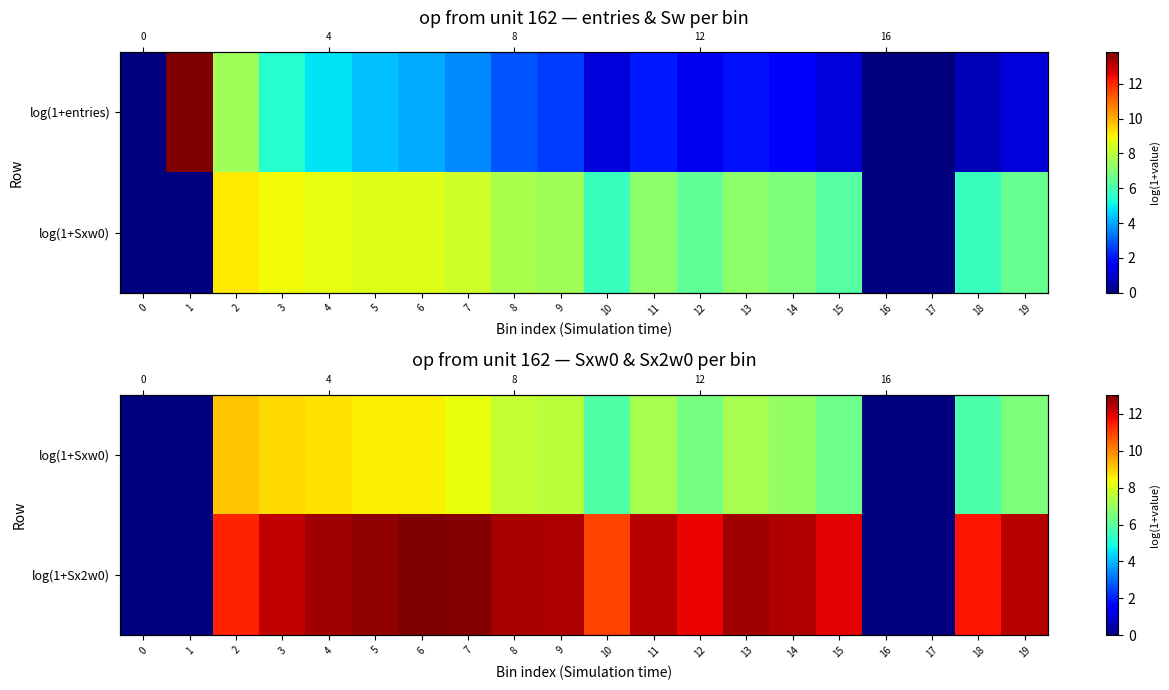

True or false: log(1+Sxw0) has a value of 10.0 at 12.

False